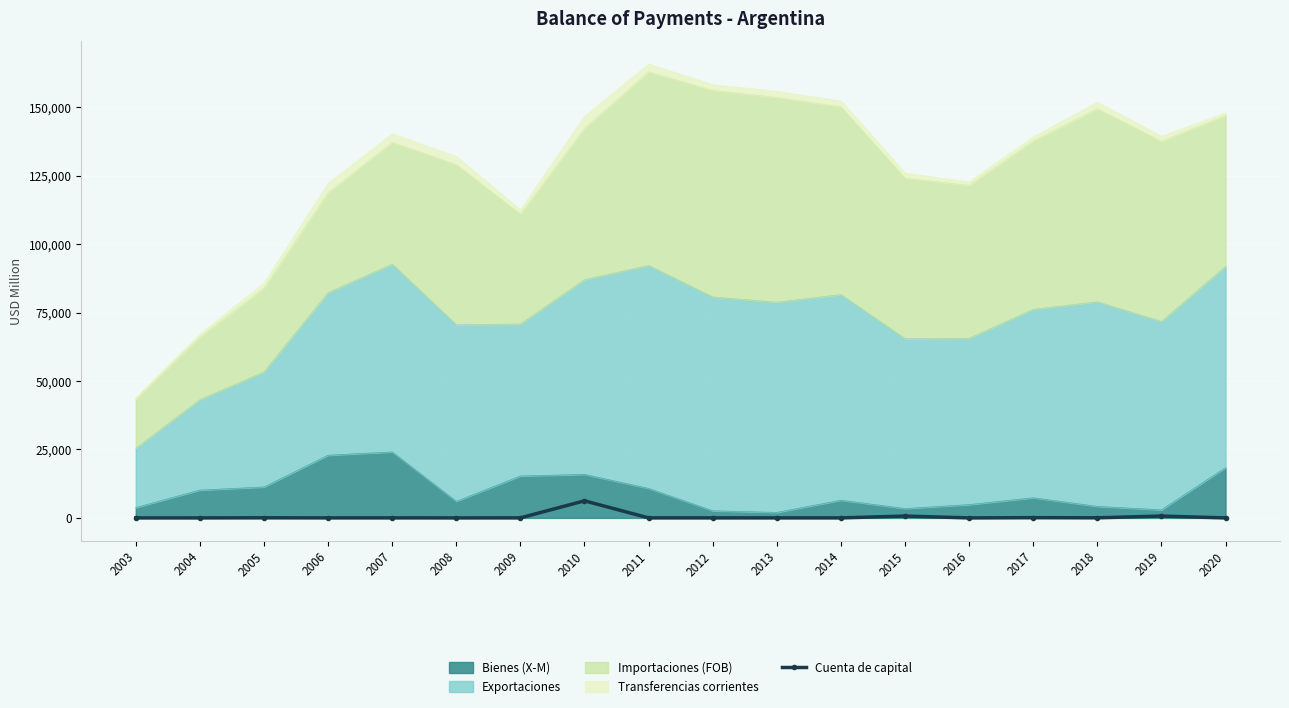

How many lines are shown in the chart?

1